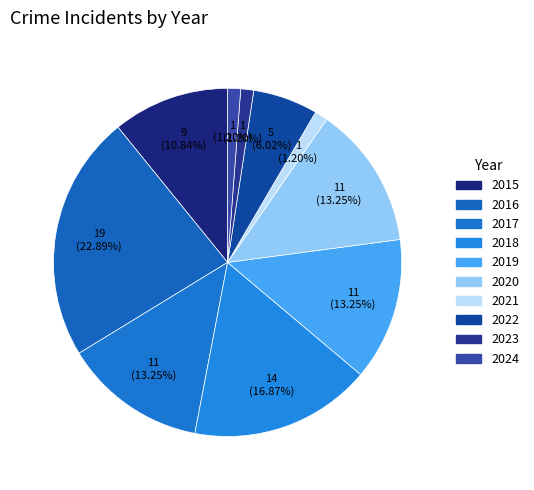

How many slices are in this pie chart?

10